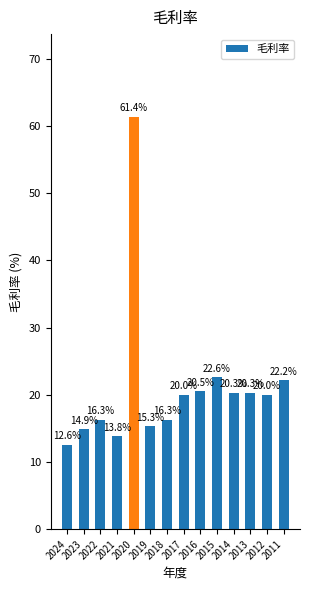

How many data points are less than 20?

6